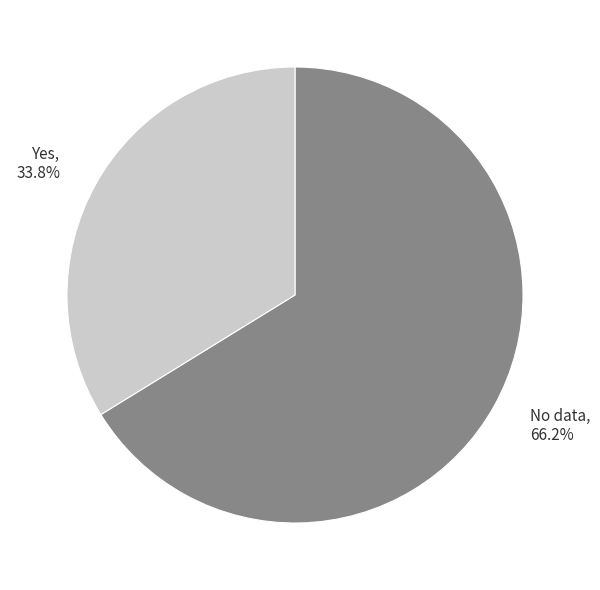

Is there a majority slice in this chart?

Yes